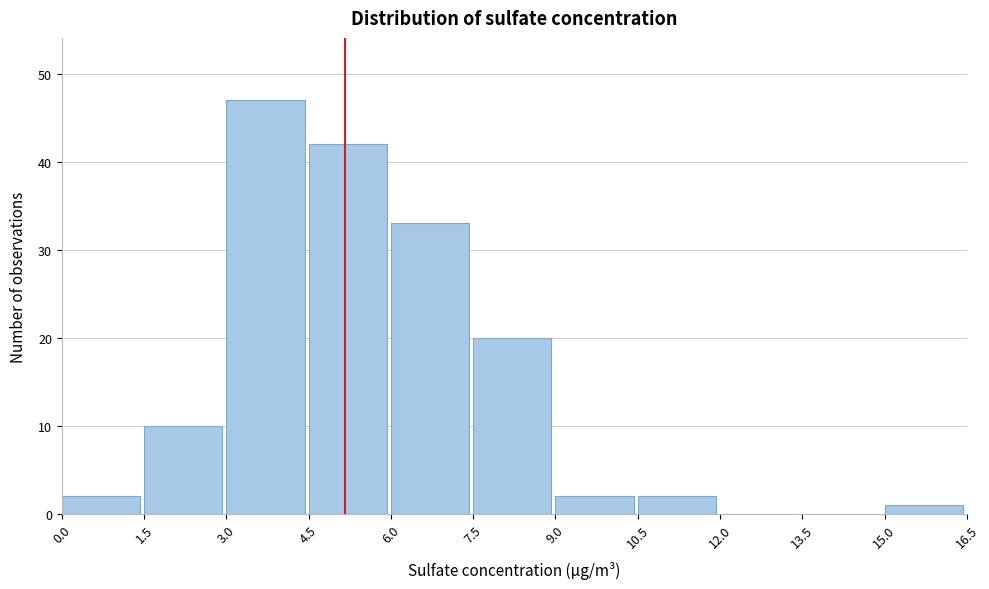

Reading left to right, transcribe this chart: for each bar, give the range it covers on the x-axis and its height. The values are not printed on the chart, so give them approximately, as read against the axis.

0.0 to 1.5: 2
1.5 to 3.0: 10
3.0 to 4.5: 47
4.5 to 6.0: 42
6.0 to 7.5: 33
7.5 to 9.0: 20
9.0 to 10.5: 2
10.5 to 12.0: 2
12.0 to 13.5: 0
13.5 to 15.0: 0
15.0 to 16.5: 1